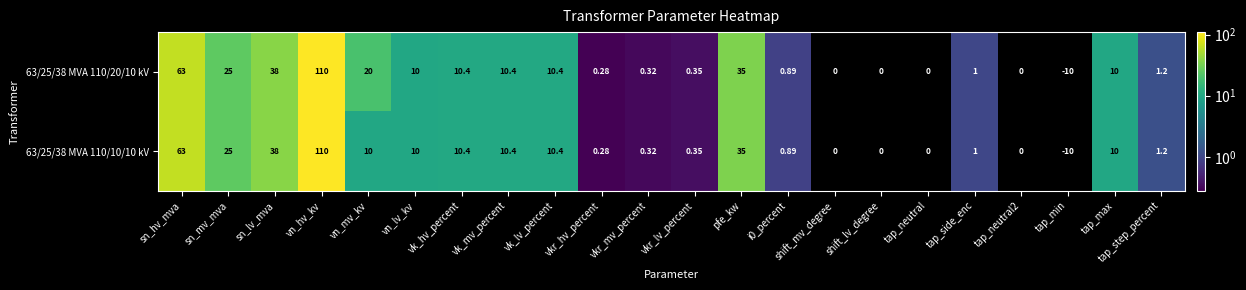

True or false: 63/25/38 MVA 110/20/10 kV has a value of 56.0 at pfe_kw.

False